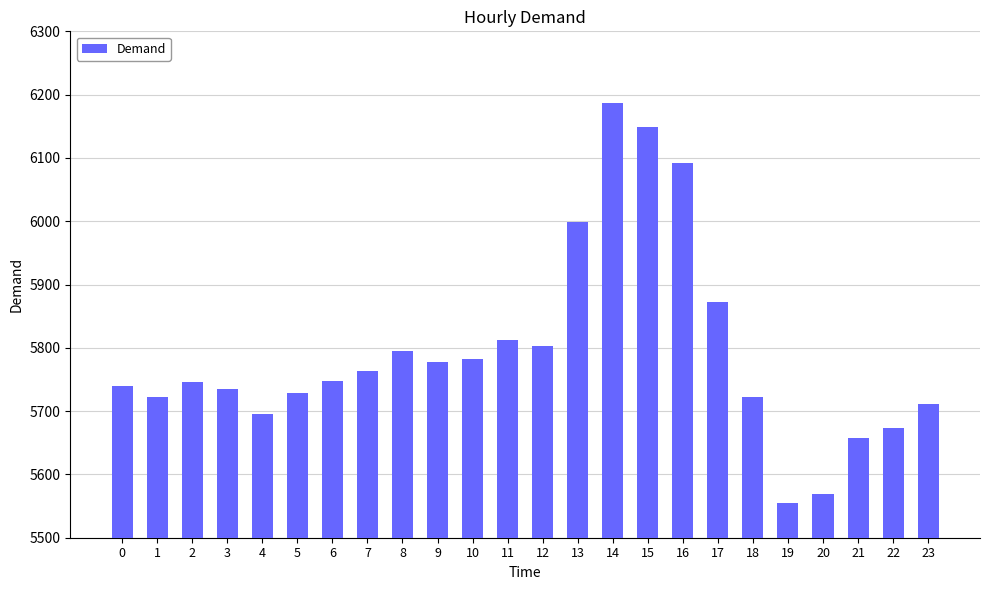

True or false: the data shows 2311 at 9.

False